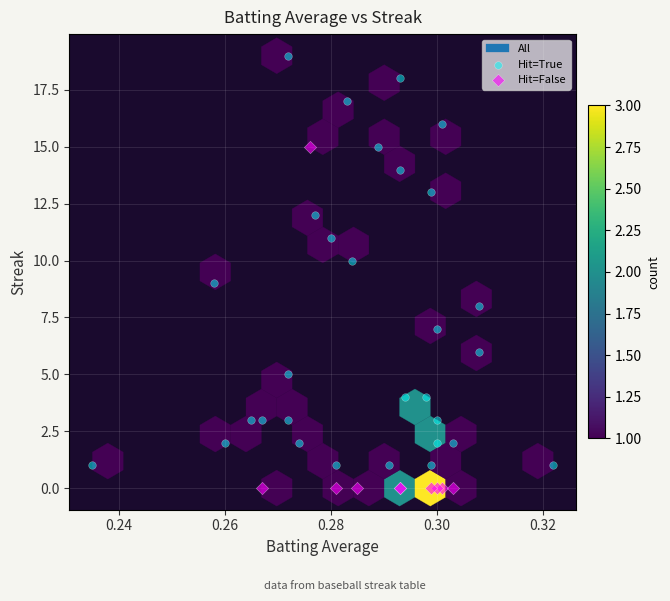

Which series has the widest spread of Y values?

Hit=True